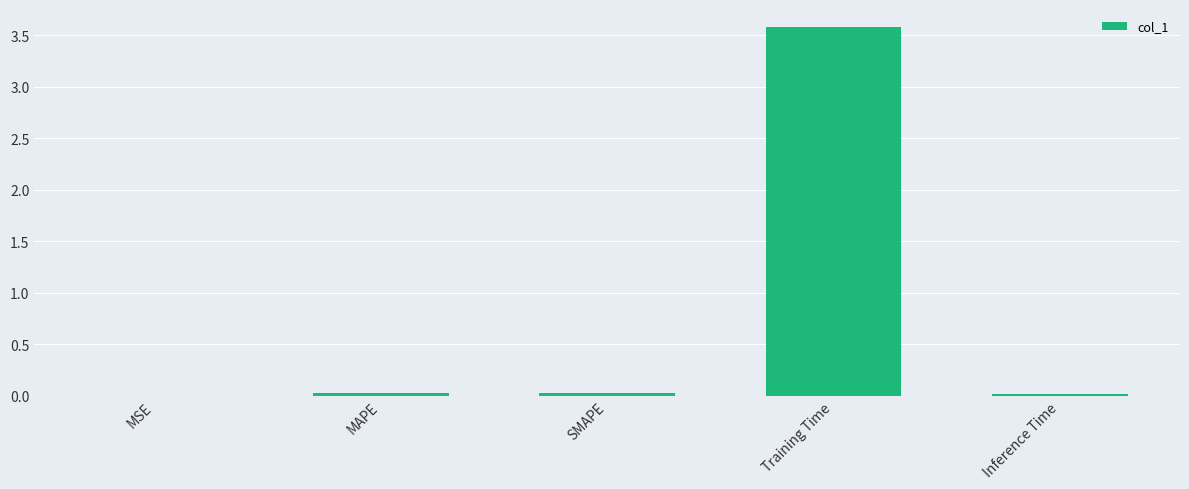

Between Training Time and SMAPE, which is larger?

Training Time